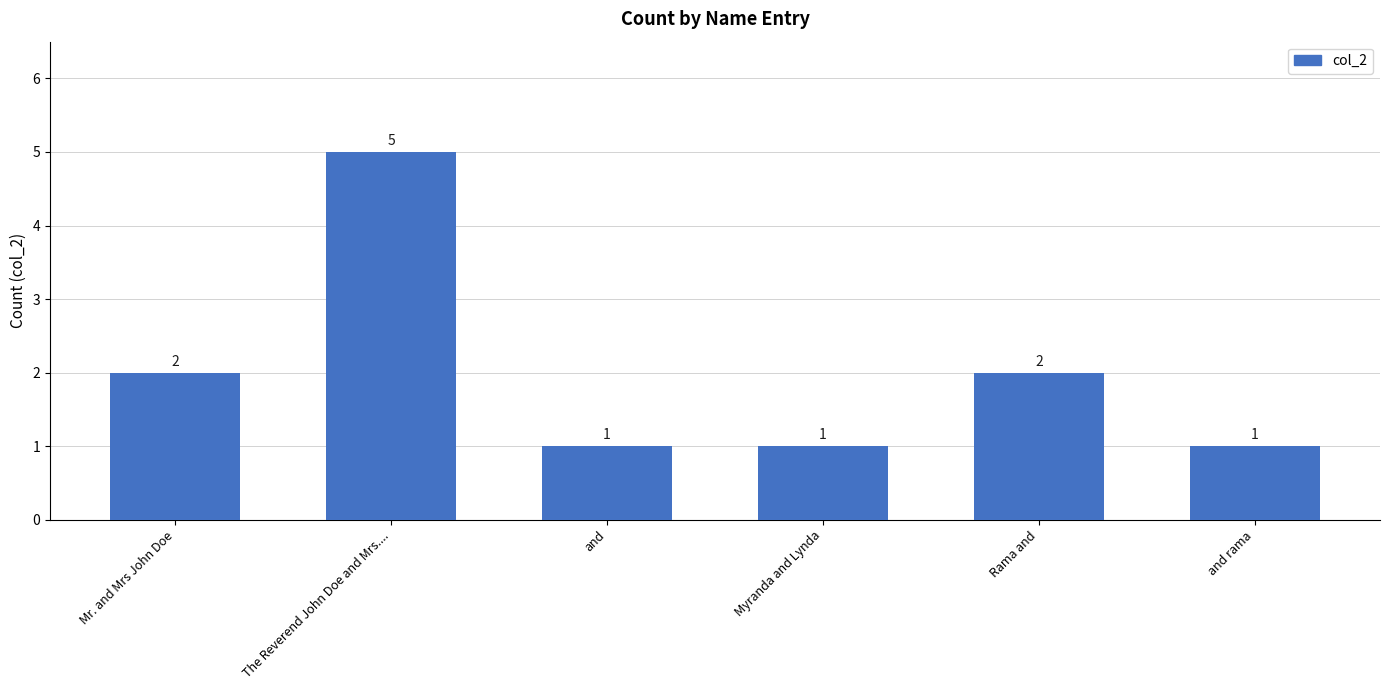

At which category does the chart reach its peak across all series?

The Reverend John Doe and Mrs....